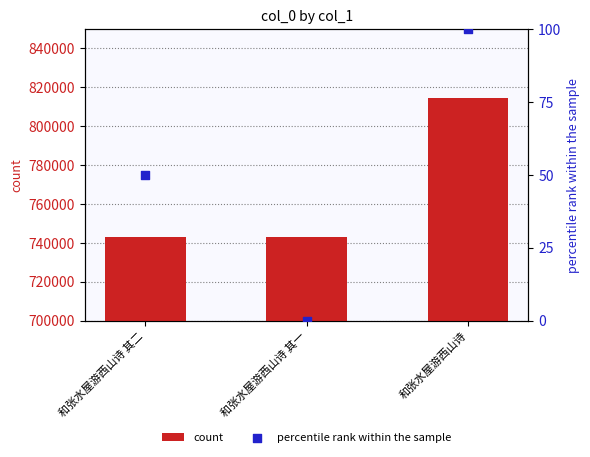

Which series reaches the maximum Y coordinate?

count